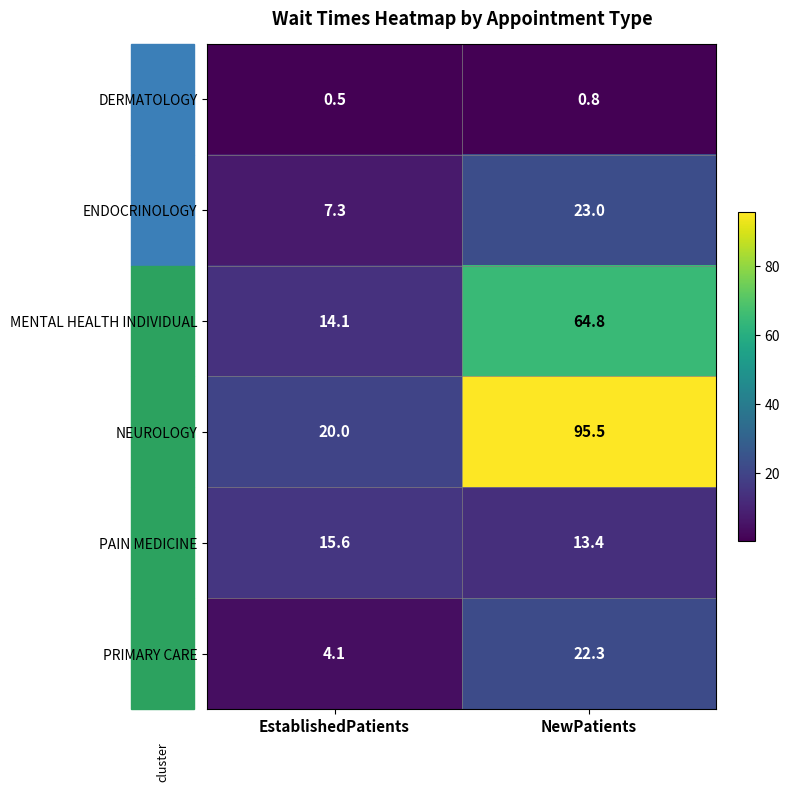

At which category does the chart reach its peak across all series?

NewPatients